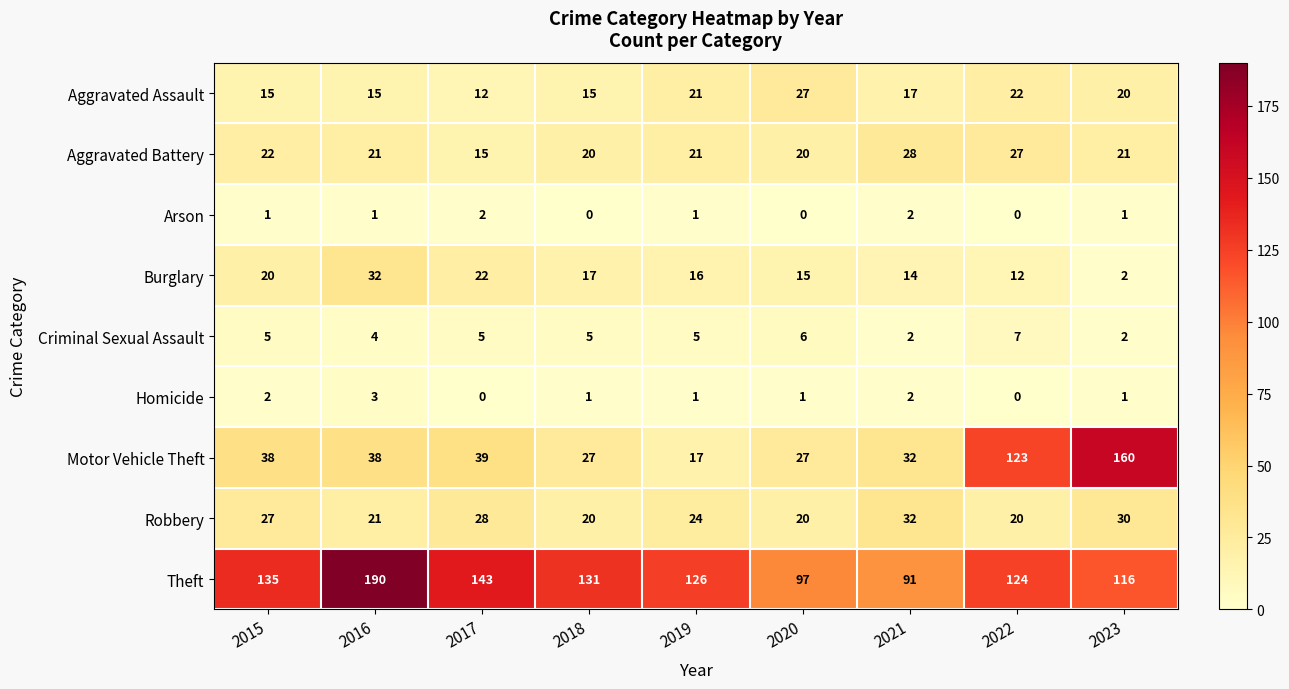

Which series has the largest total across all categories?

Theft